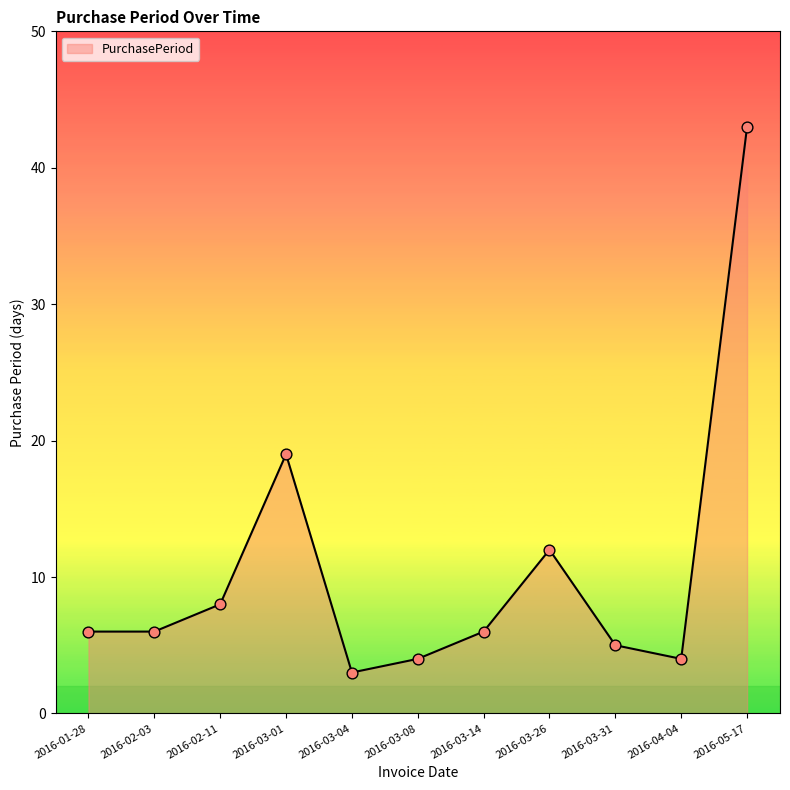

Between 2016-03-31 and 2016-03-01, which is larger?

2016-03-01